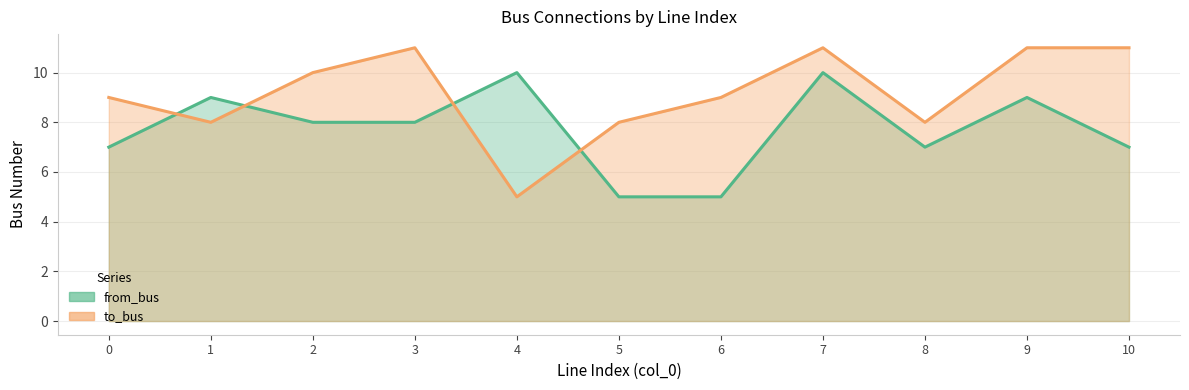

What is the value of the from_bus point at the 9th from the left?

7